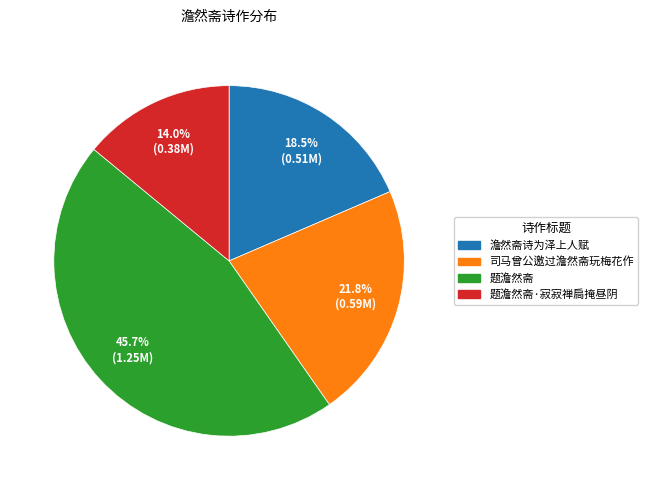

Does any single category account for the majority?

No